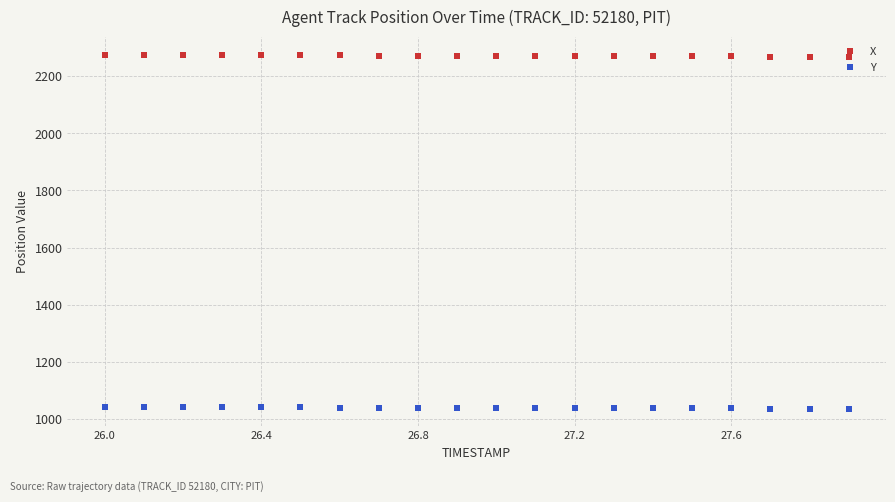

What is the average value of the X series?

2272.1